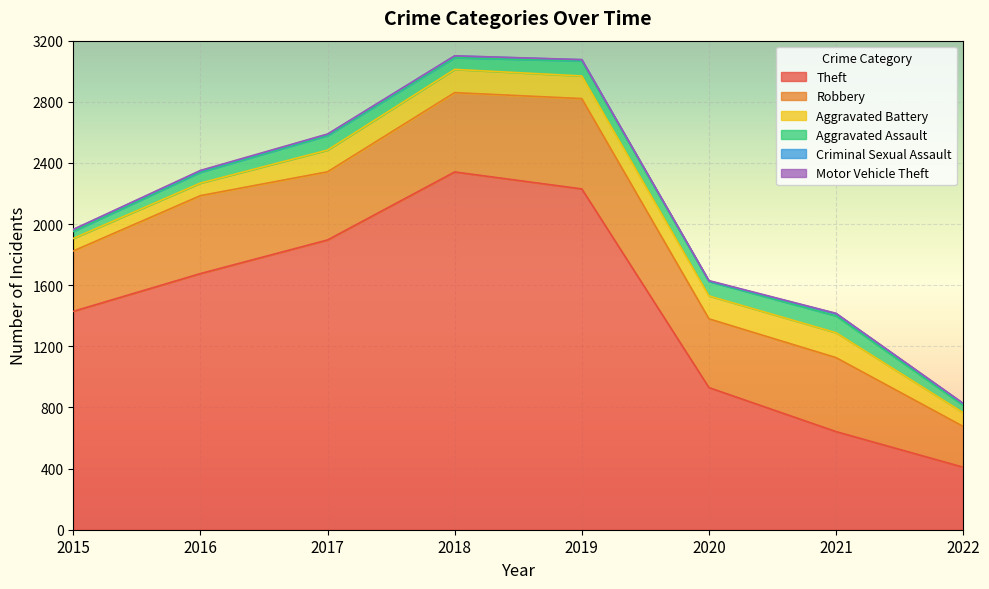

What is the sum of all Aggravated Assault values?

639